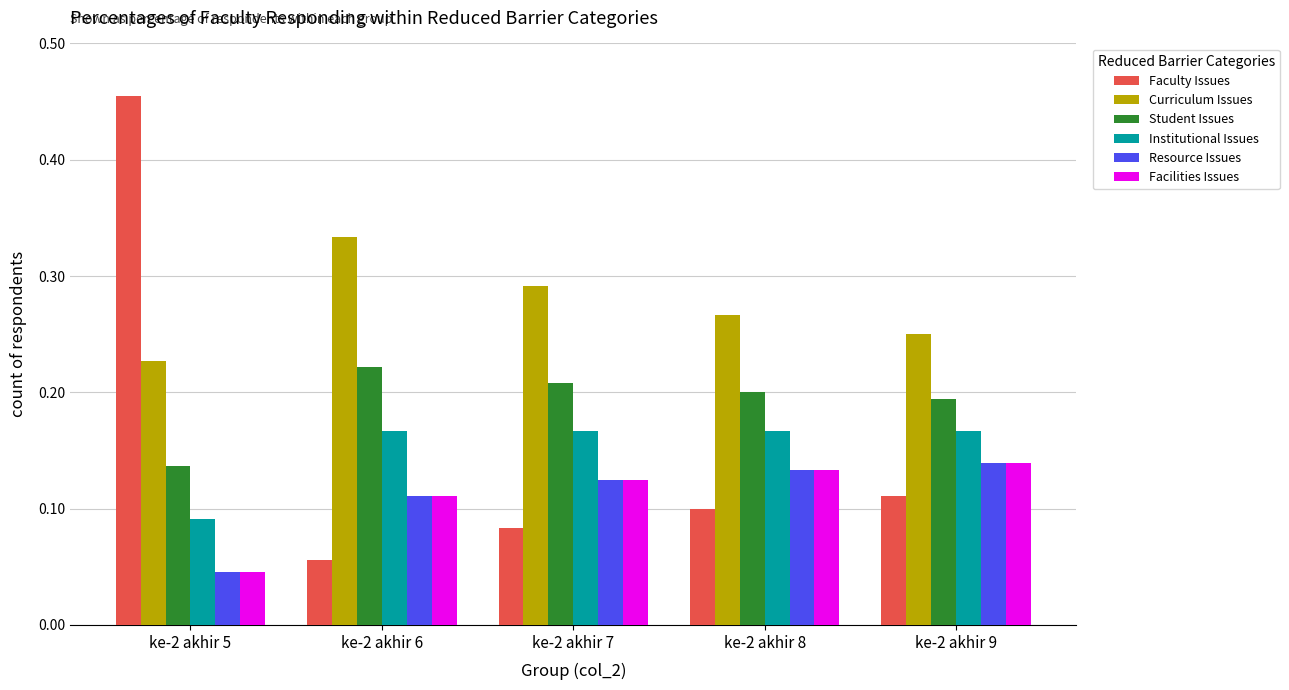

Count the Institutional Issues values in the range 0 to 1.

5